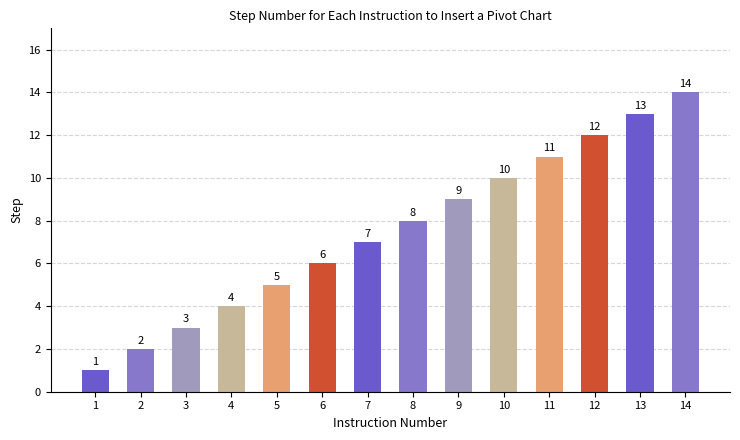

How many bars are there in total?

14